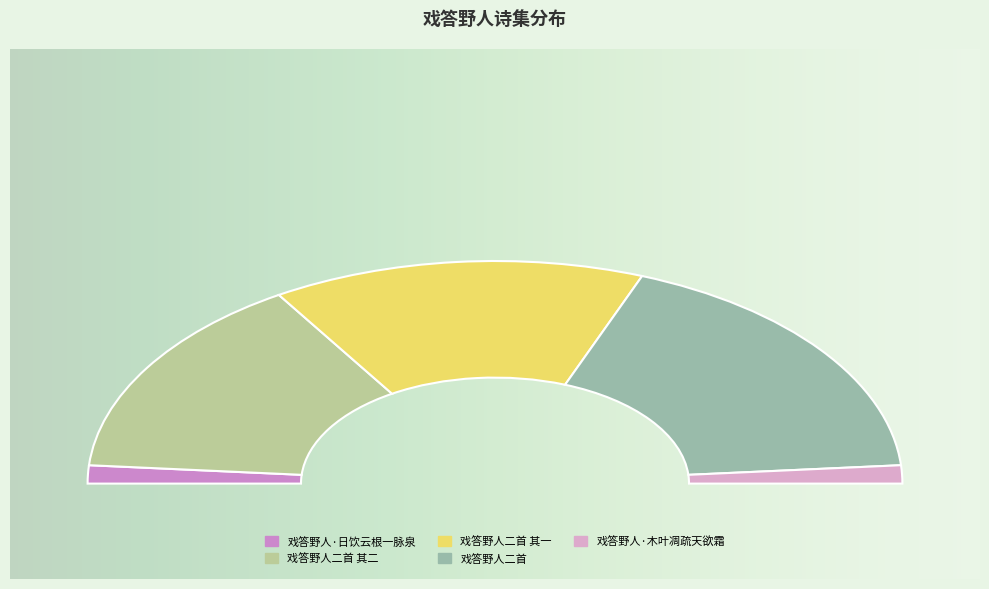

What percentage is the 戏答野人二首 其二 slice, to the nearest percent?

30%